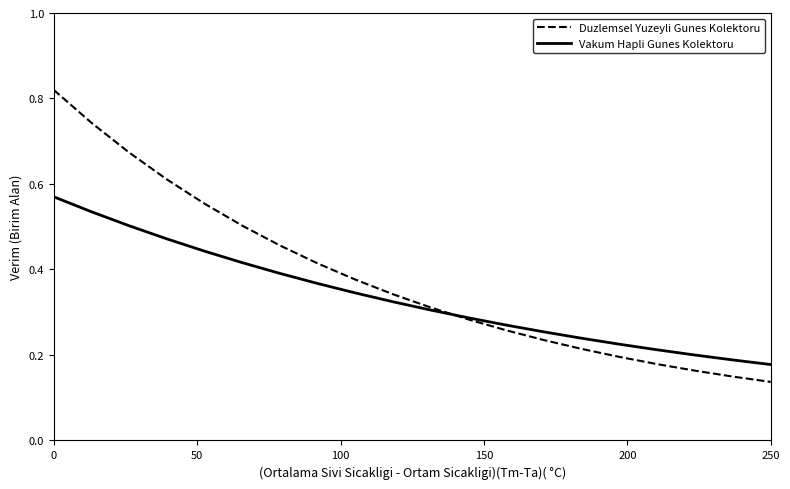

Which series has the widest spread of values?

Duzlemsel Yuzeyli Gunes Kolektoru